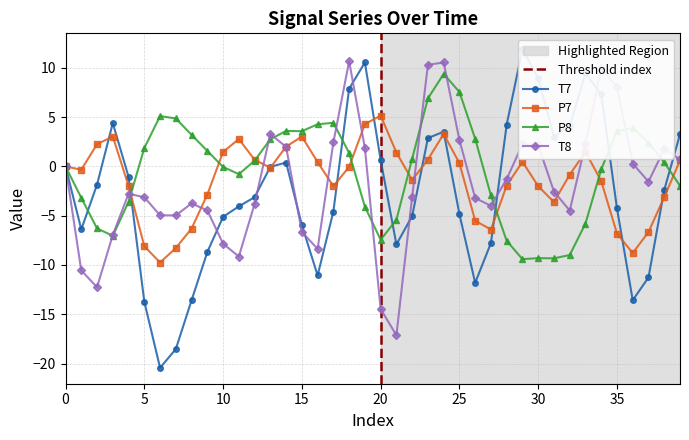

How many categories are shown in the chart?

40